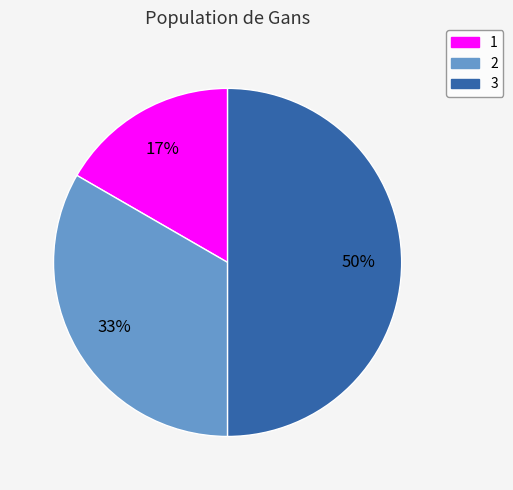

The 1 slice represents 17% of the pie. True or false?

True